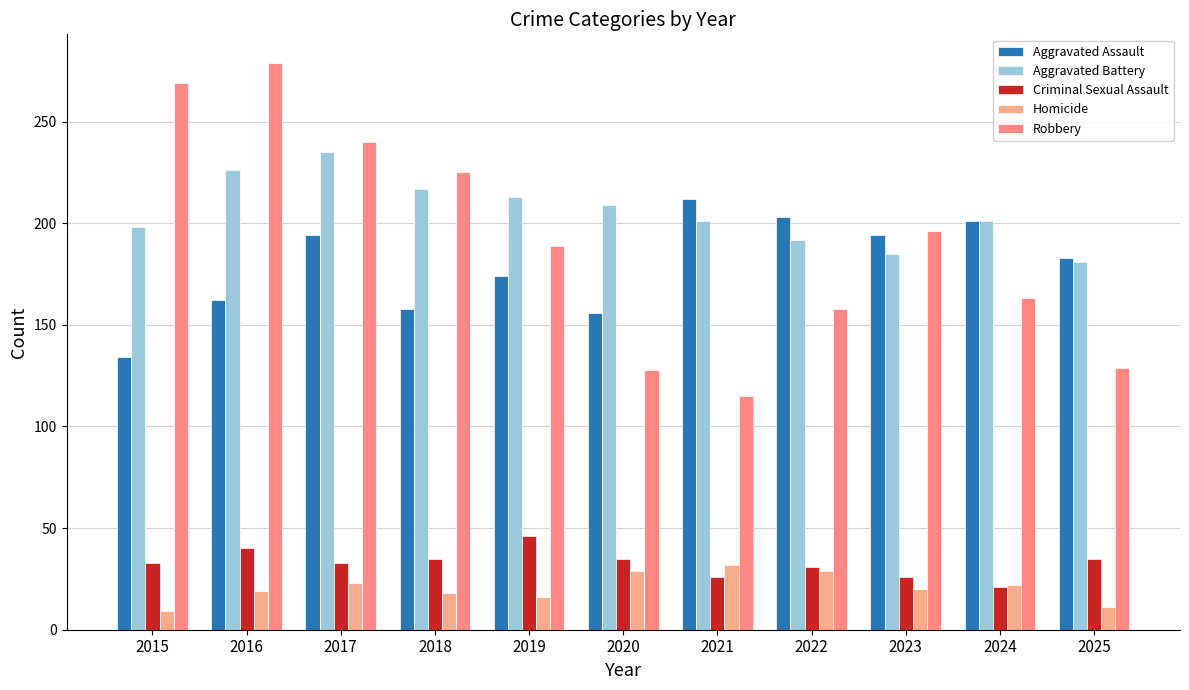

What is the lowest value of the Homicide series?

9